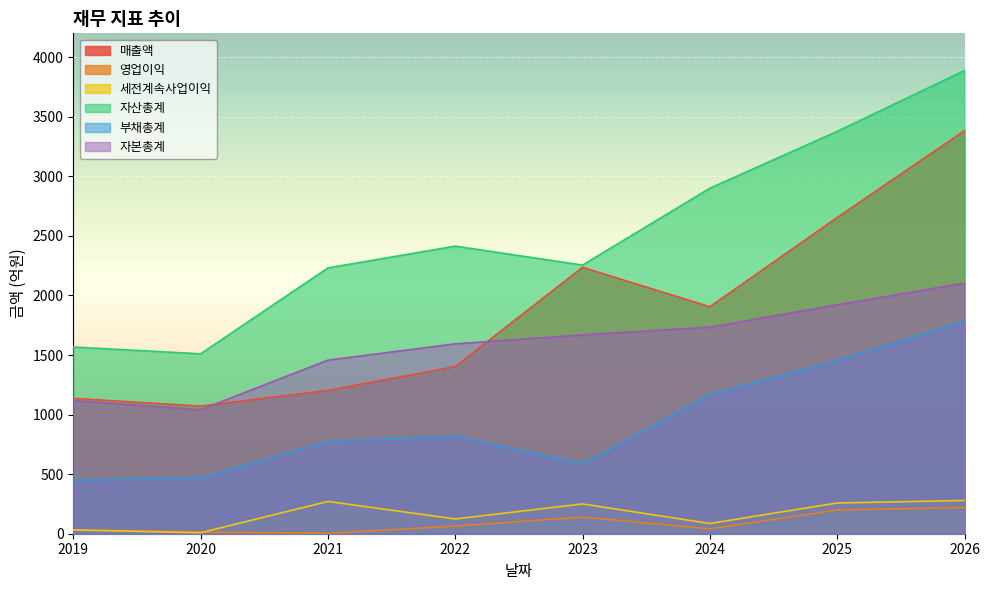

What is the maximum value shown in the chart?

3888